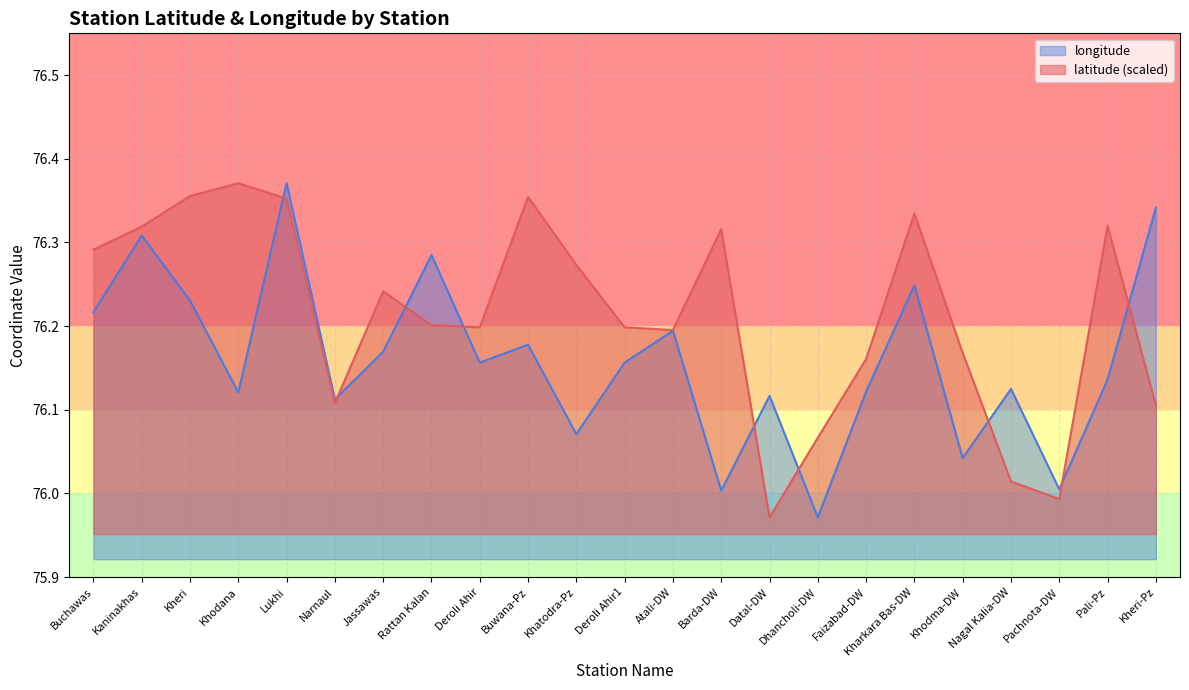

What is the label of the 15th point from the right?

Deroli Ahir